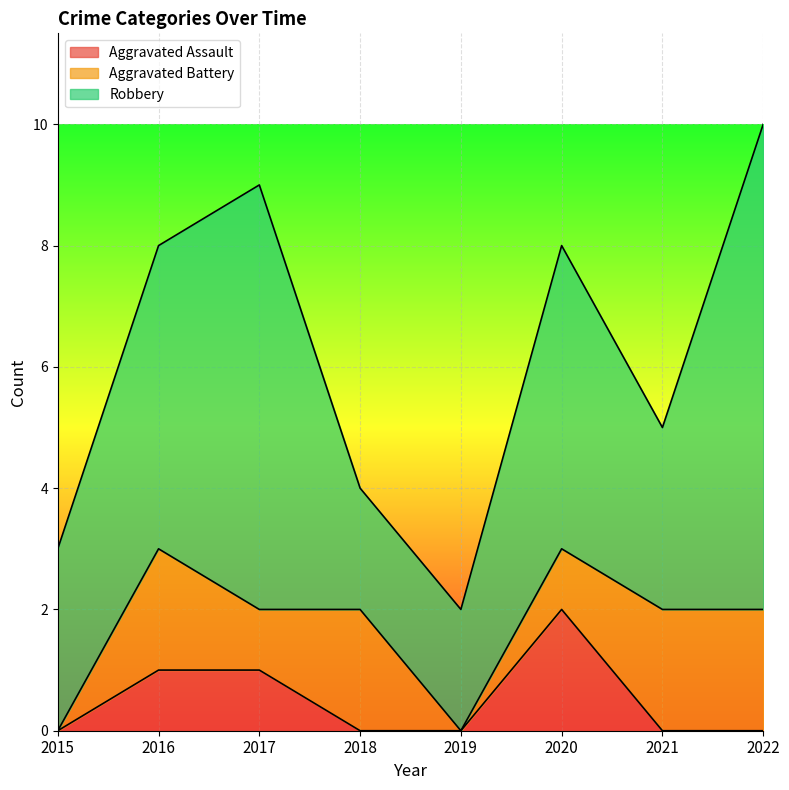

What is the value of the Aggravated Battery point at the 2nd from the left?

2